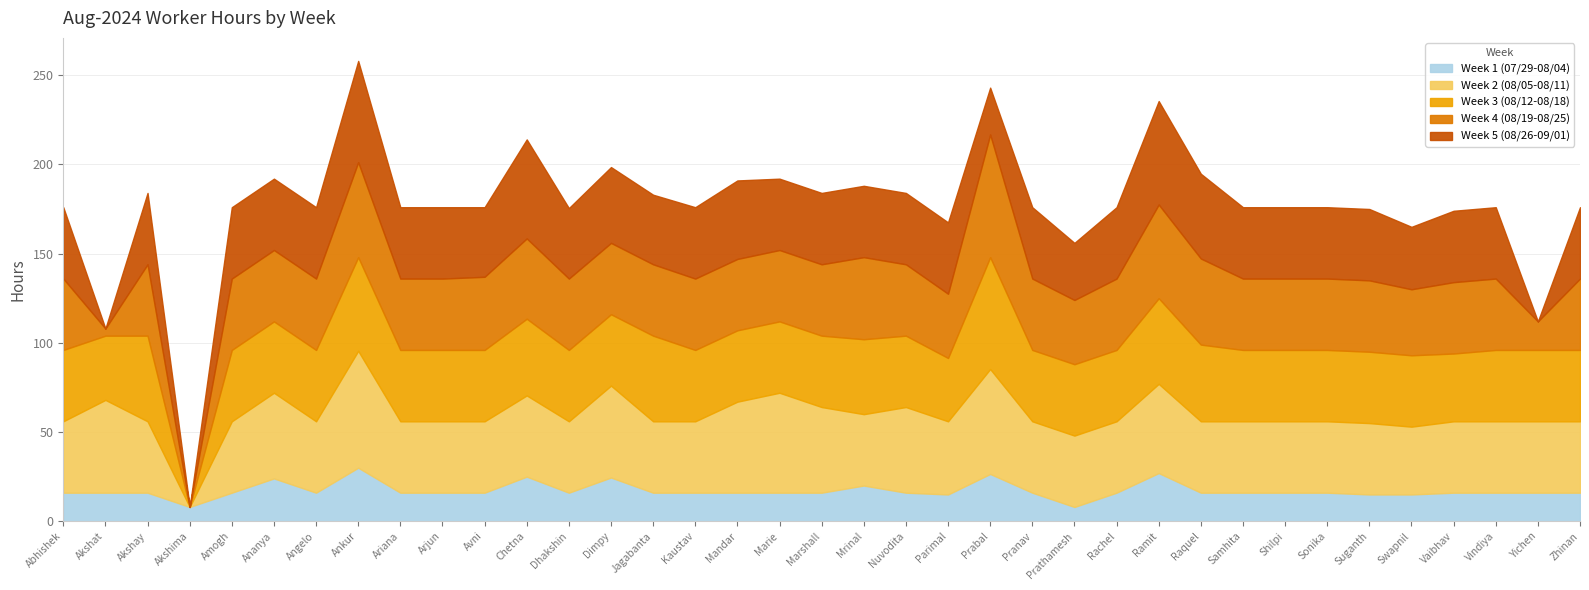

How many times do Week 5 (08/26-09/01) and Week 2 (08/05-08/11) cross each other?

2